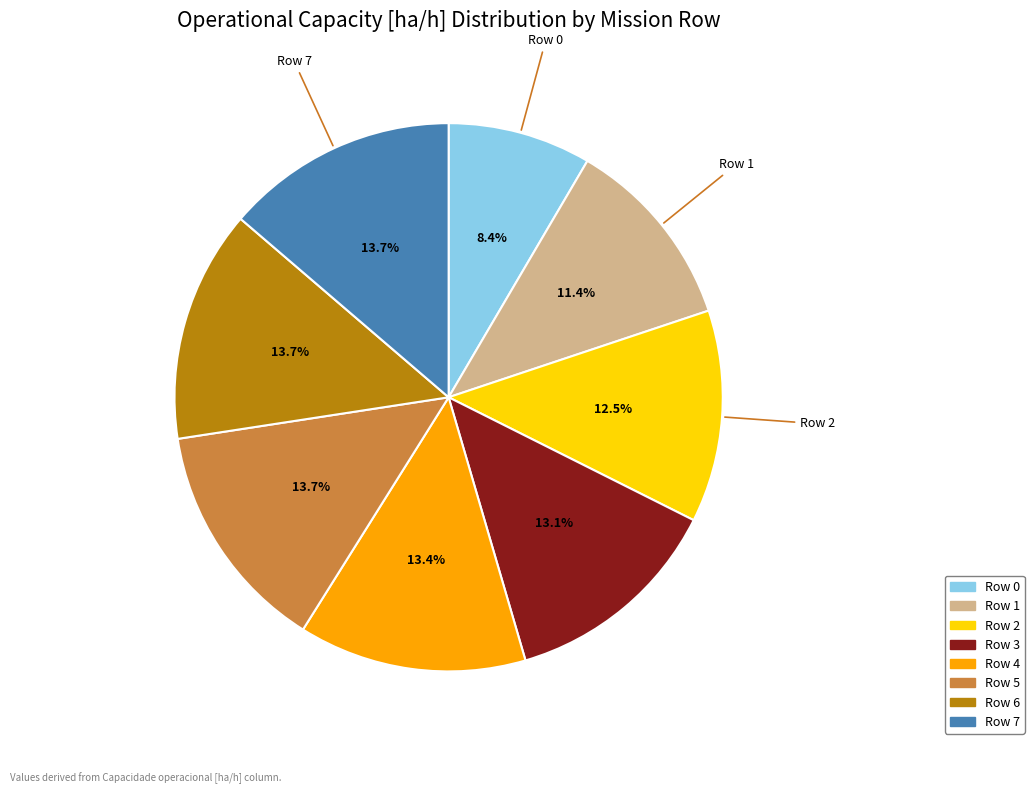

What is the smallest slice in the pie chart?

Row 0